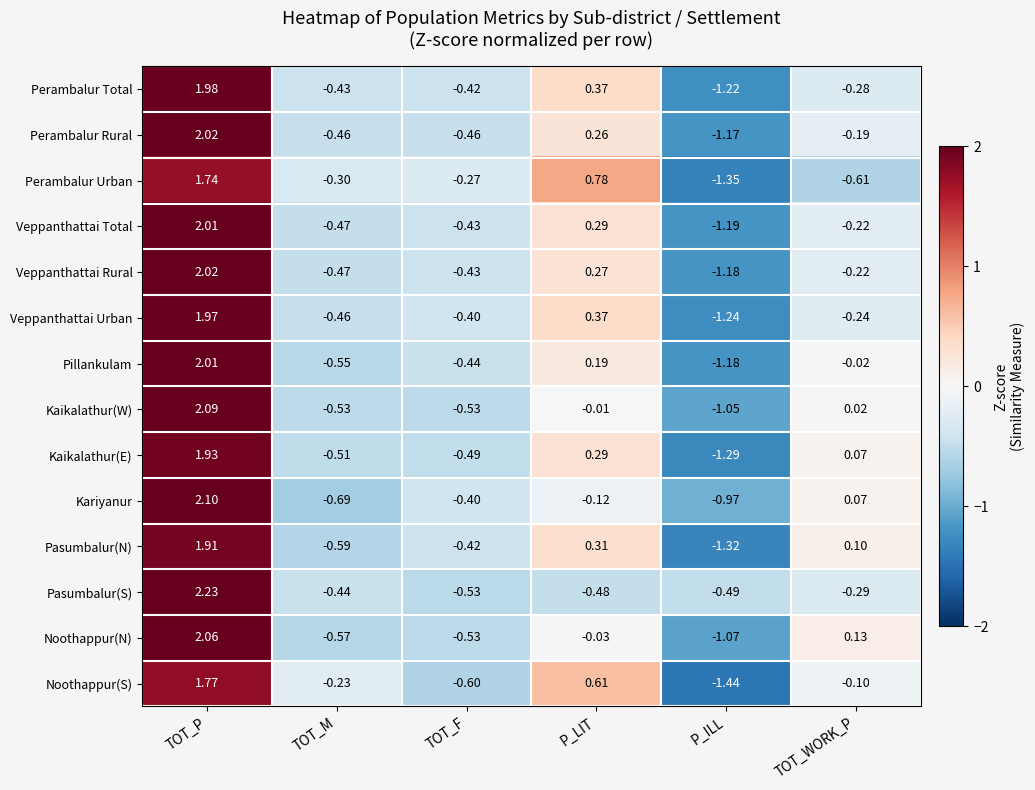

Where does the Pillankulam series first go above 0?

TOT_P